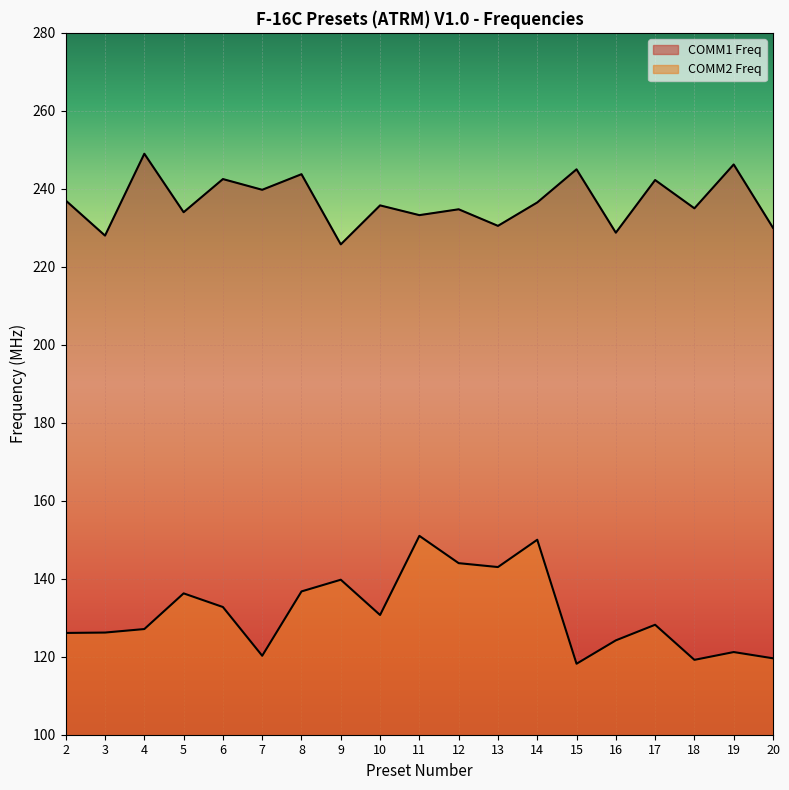

True or false: COMM2 Freq has more than 1 points higher than both neighbors.

True